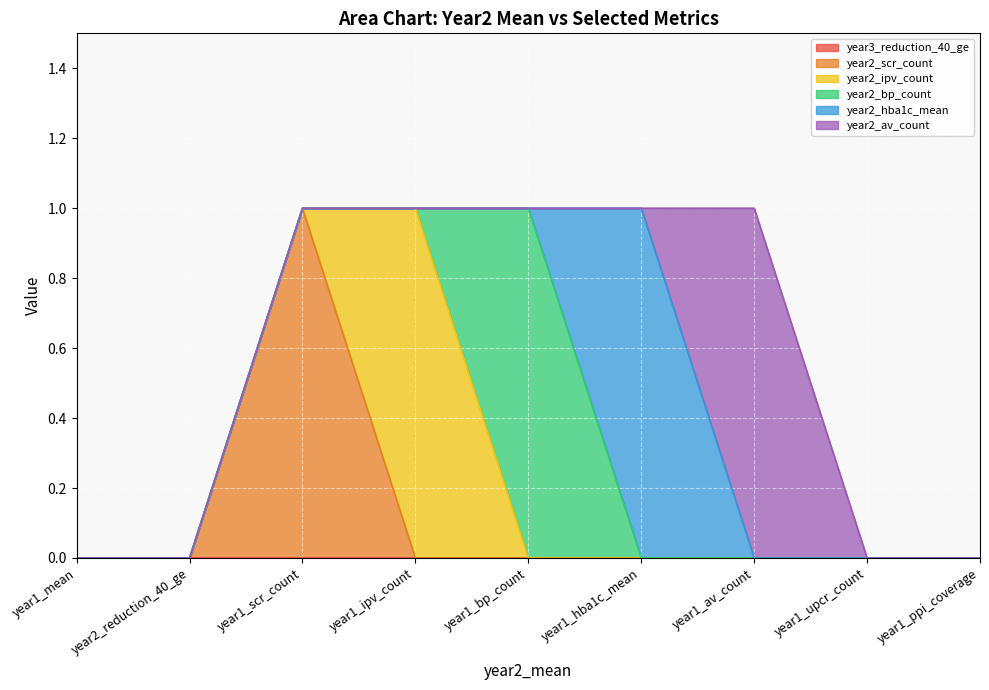

What is the difference between the maximum and minimum values in the year2_bp_count series?

1